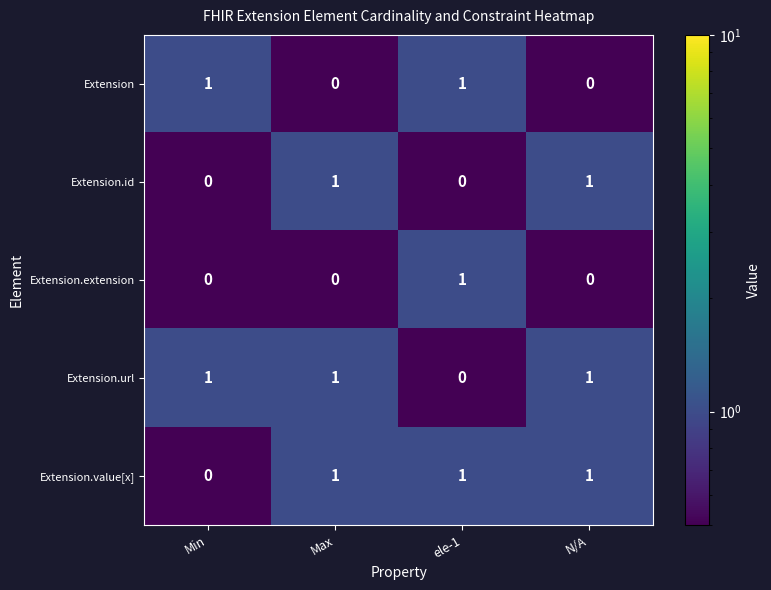

Reading left to right, extract all data points from this chart.

Extension: Min=1	Max=0	ele-1=1	N/A=0
Extension.id: Min=0	Max=1	ele-1=0	N/A=1
Extension.extension: Min=0	Max=0	ele-1=1	N/A=0
Extension.url: Min=1	Max=1	ele-1=0	N/A=1
Extension.value[x]: Min=0	Max=1	ele-1=1	N/A=1